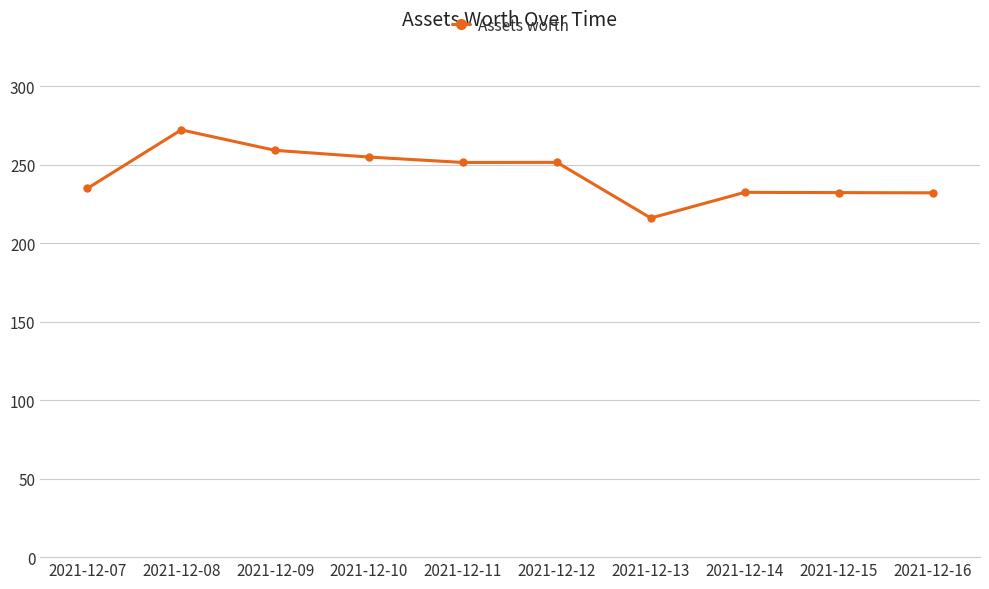

Where is the first local maximum?

2021-12-08